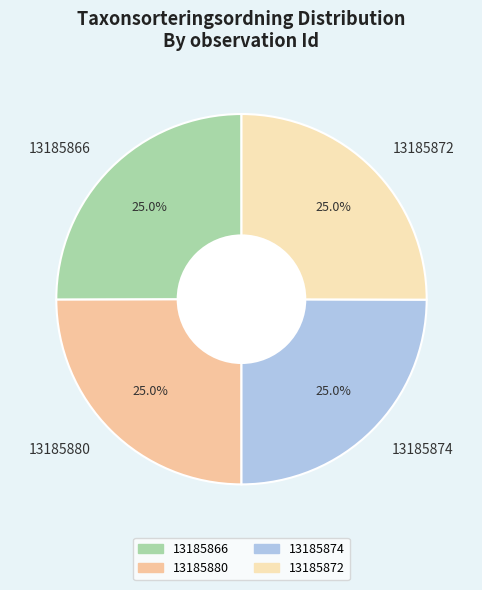

True or false: 13185874 accounts for 25% of the total.

True